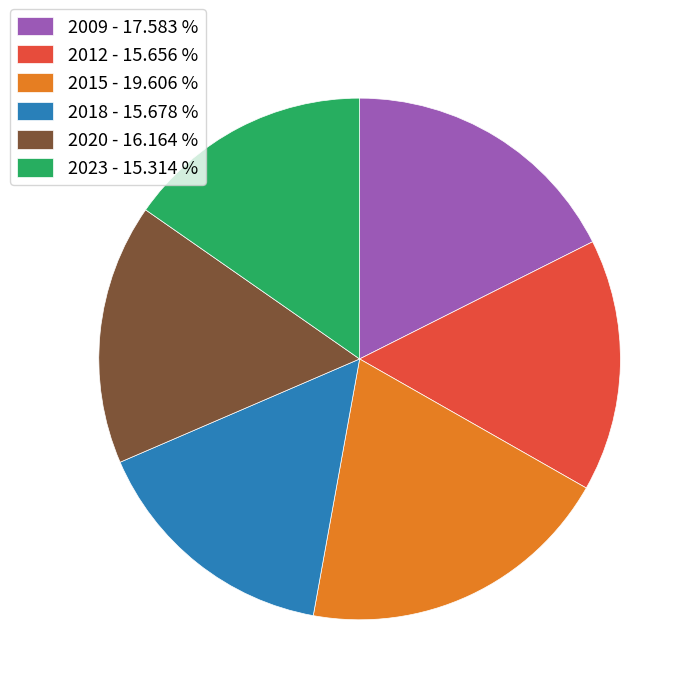

Is there a majority slice in this chart?

No